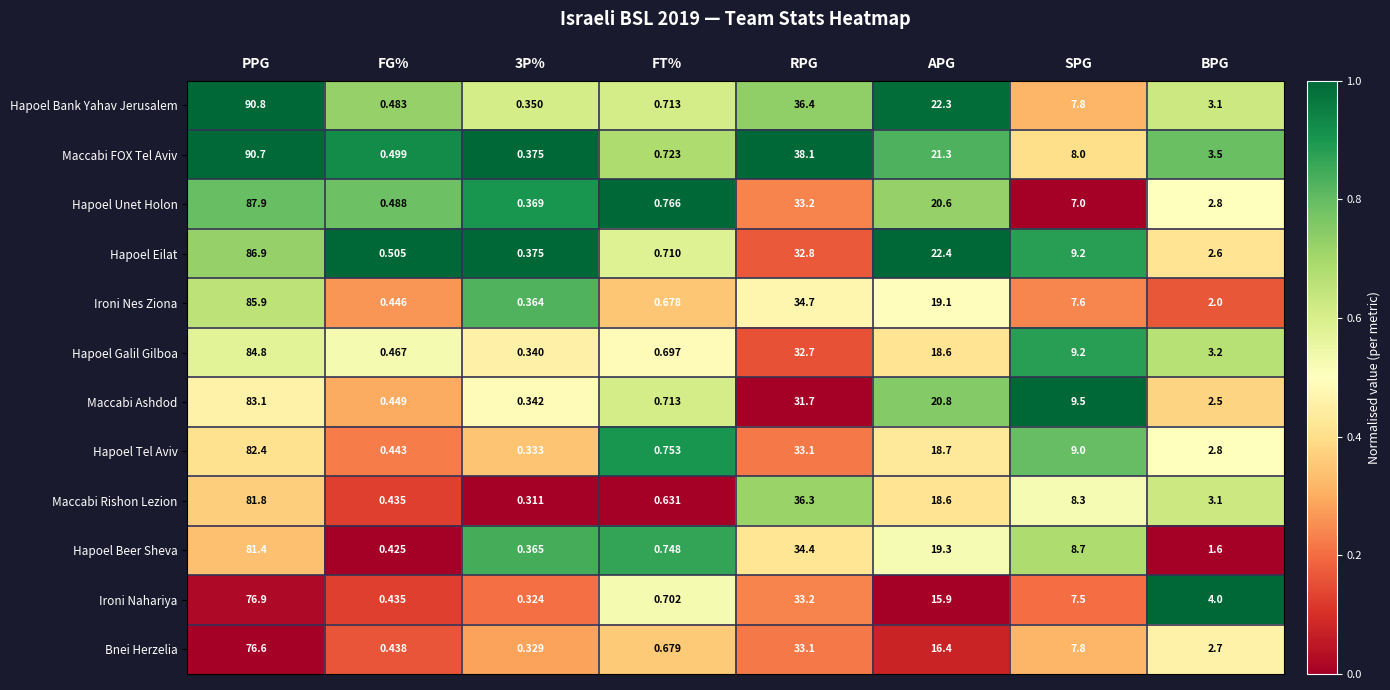

What is the spread (max minus min) of values at 3P%?

0.1